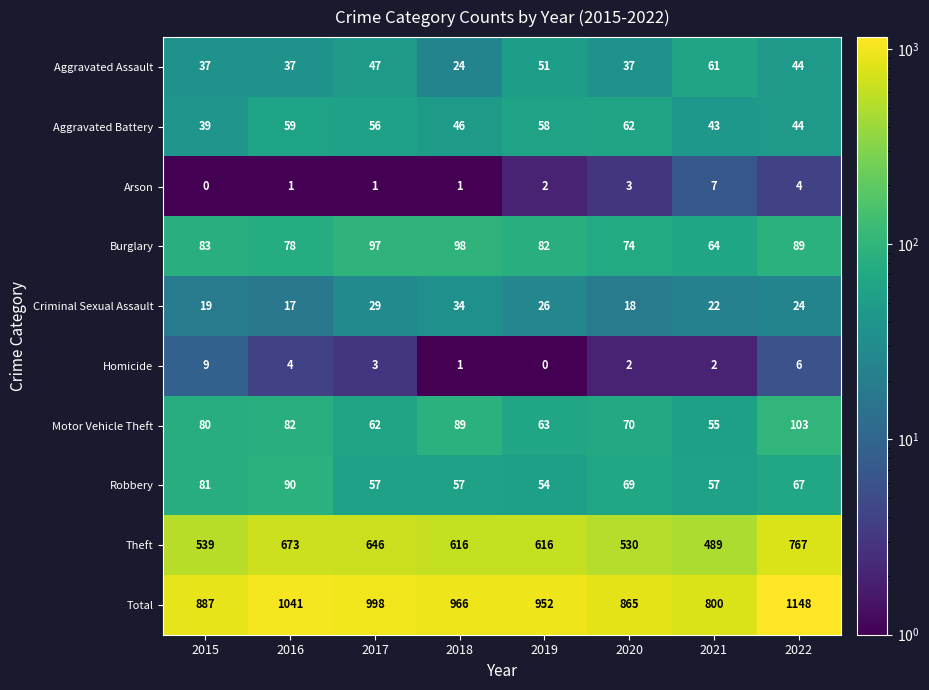

Count the number of data series in this chart.

10